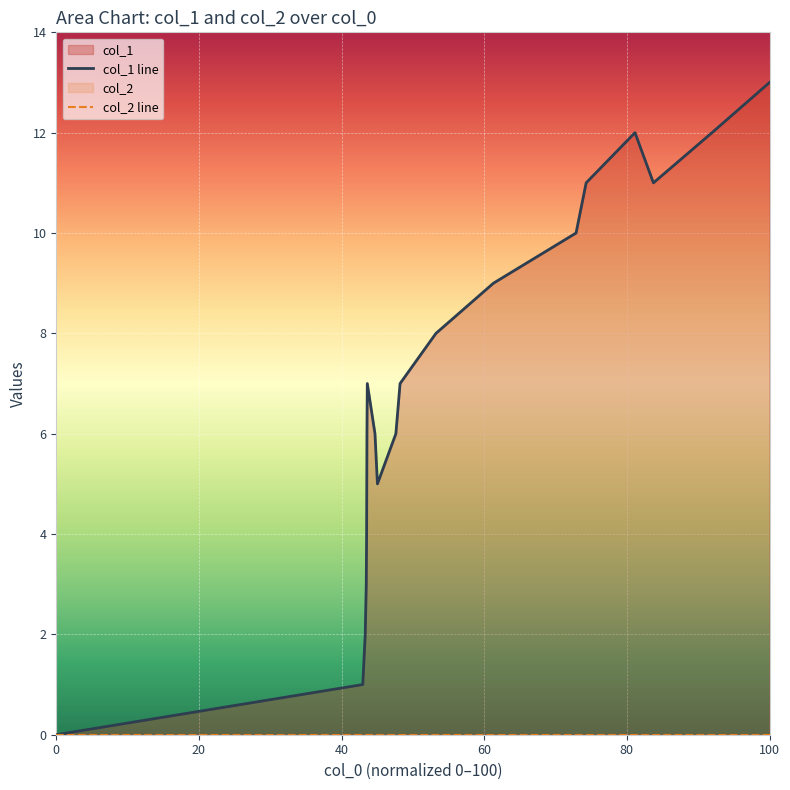

What is the average value?

7